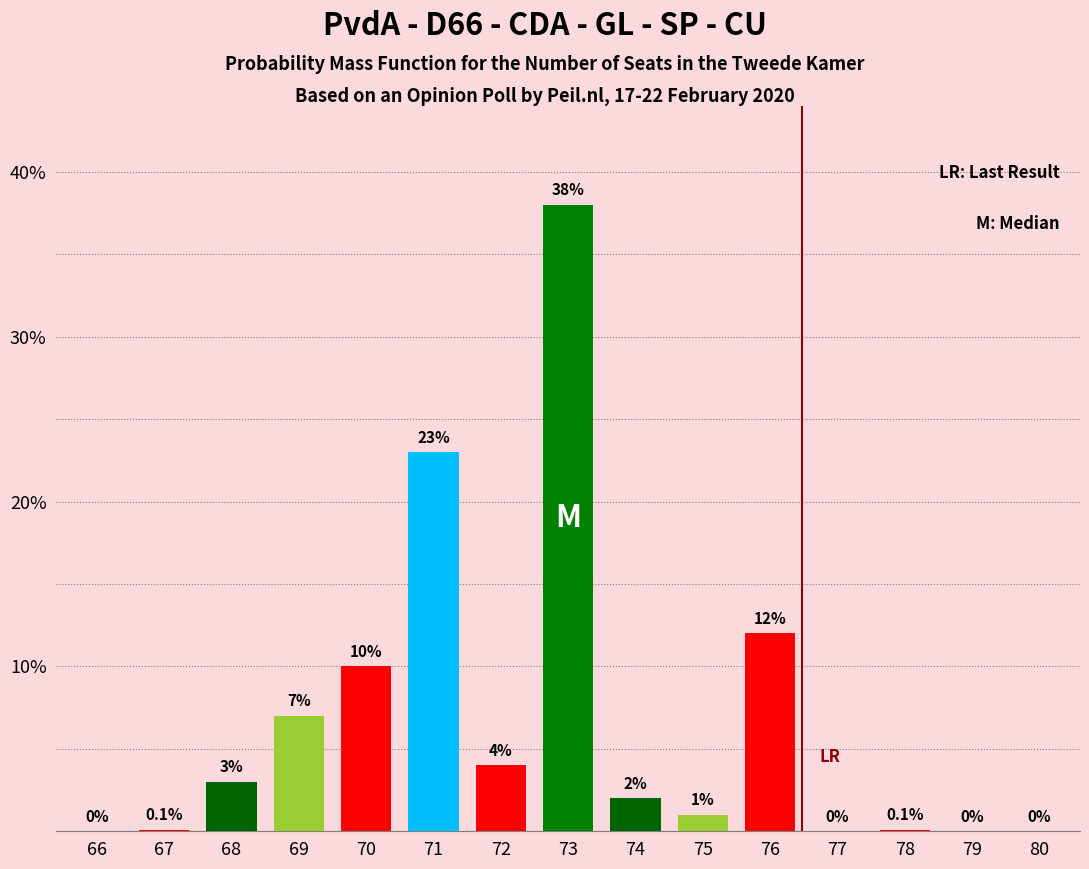

Reading left to right, transcribe all the data shown in this chart.

66=0.0	67=0.1	68=3.0	69=7.0	70=10.0	71=23.0	72=4.0	73=38.0	74=2.0	75=1.0	76=12.0	77=0.0	78=0.1	79=0.0	80=0.0